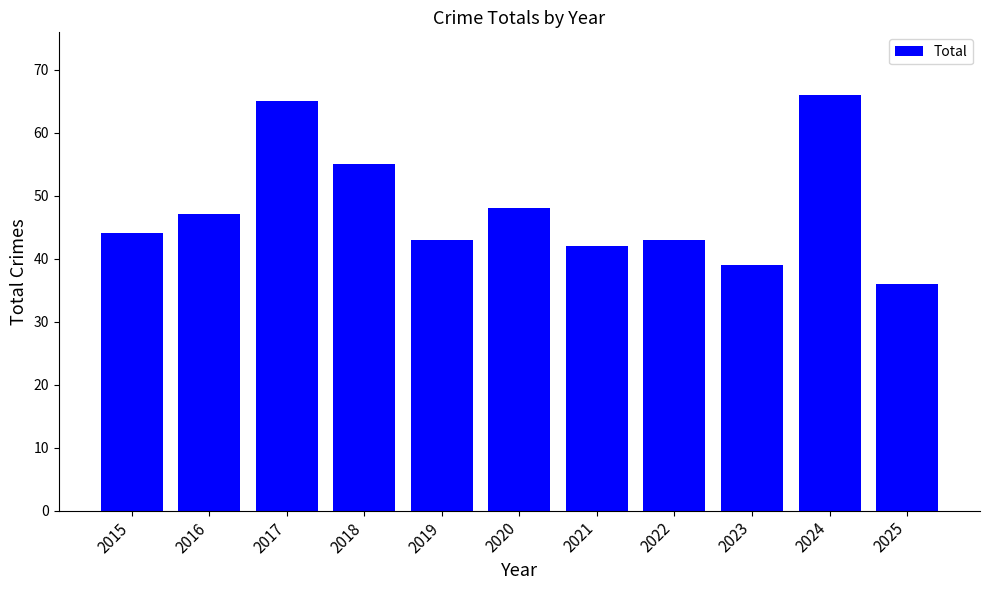

What is the minimum value shown in the chart?

36